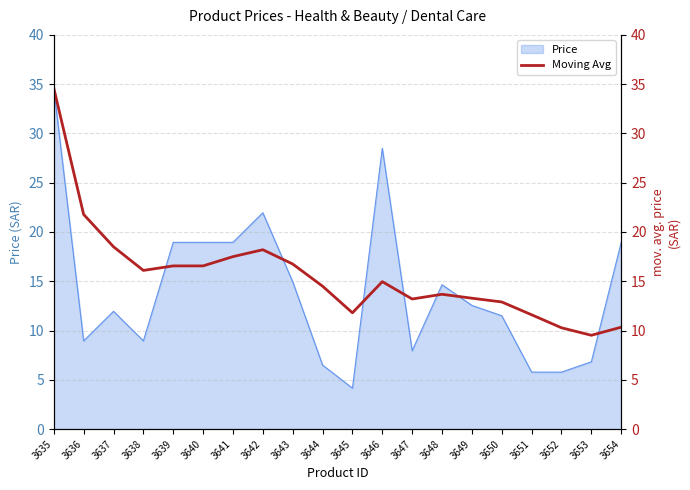

The Price series shows 29.6 at 3640. True or false?

False